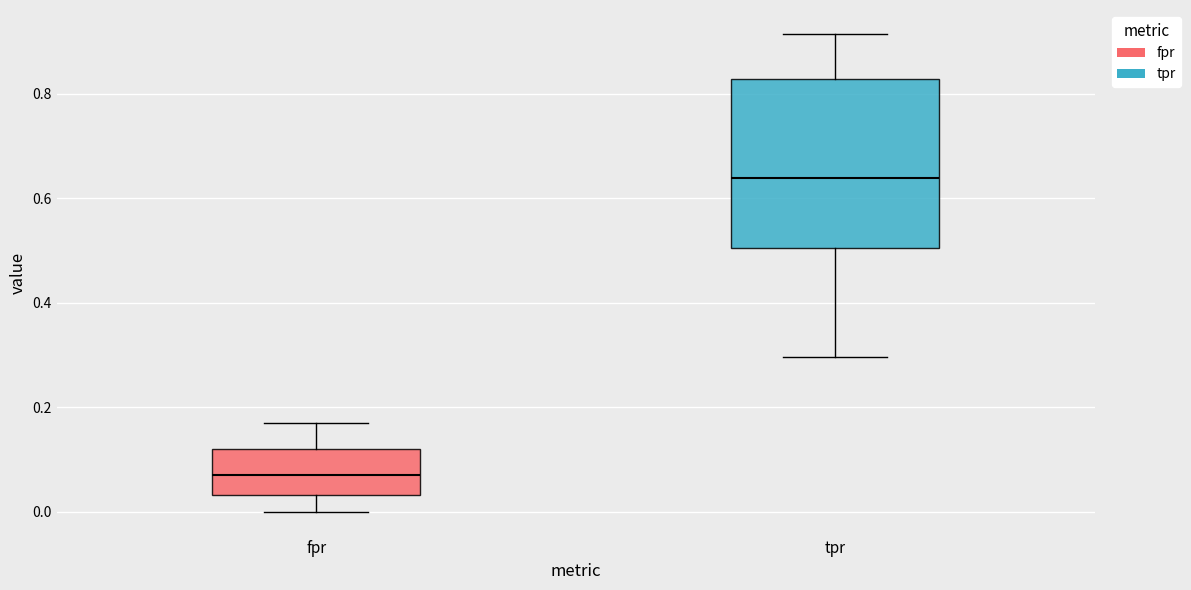

Where does the upper whisker of the box for fpr end on the y-axis? The values are not printed on the chart, so give them approximately, as read against the axis.

0.18